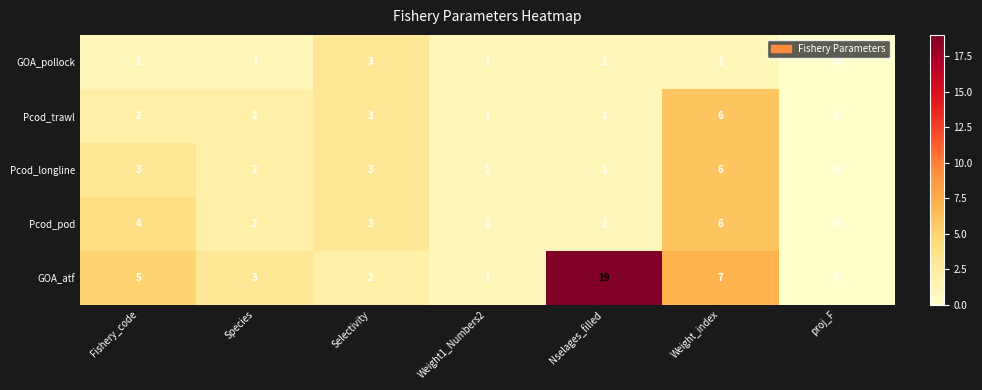

At which label does Pcod_trawl reach its peak?

Weight_index